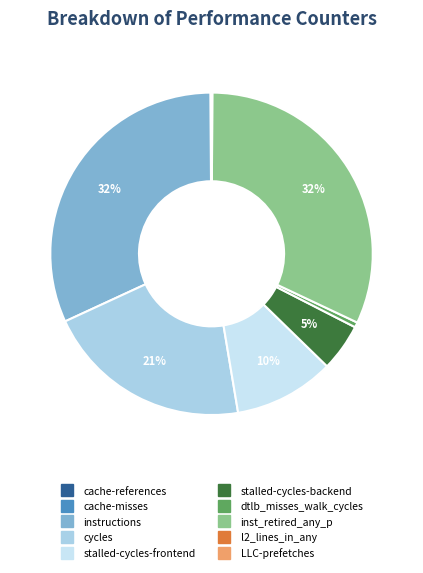

To the nearest percent, what portion does cycles represent?

21%